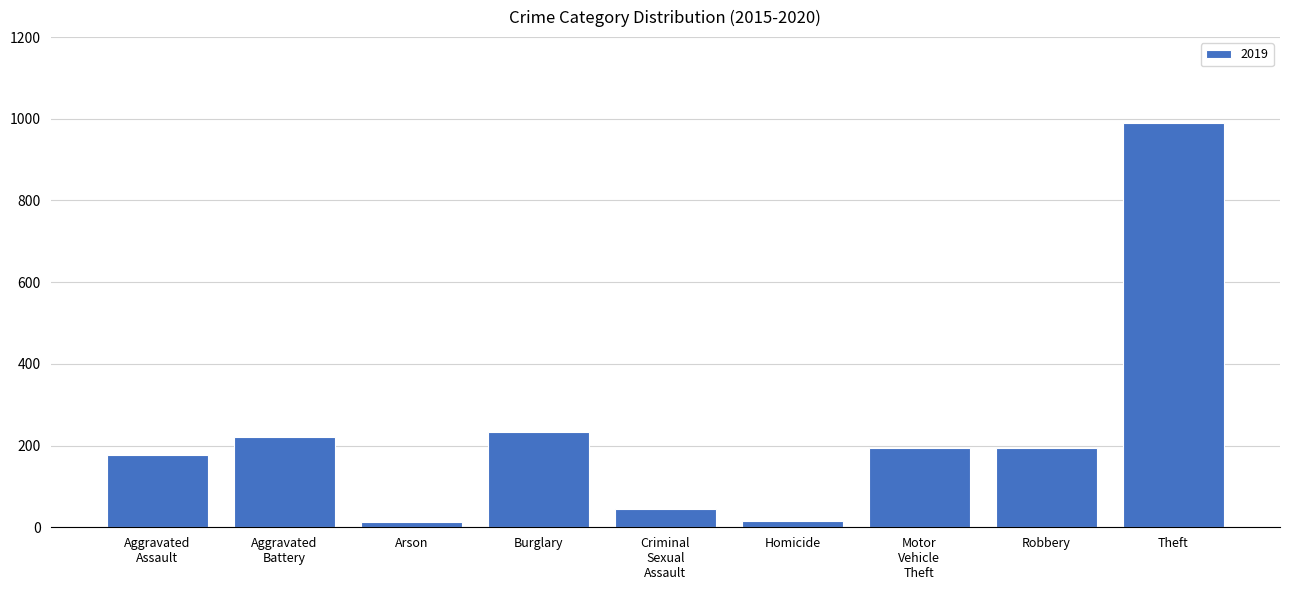

What is the label of the 6th bar from the right?

Burglary